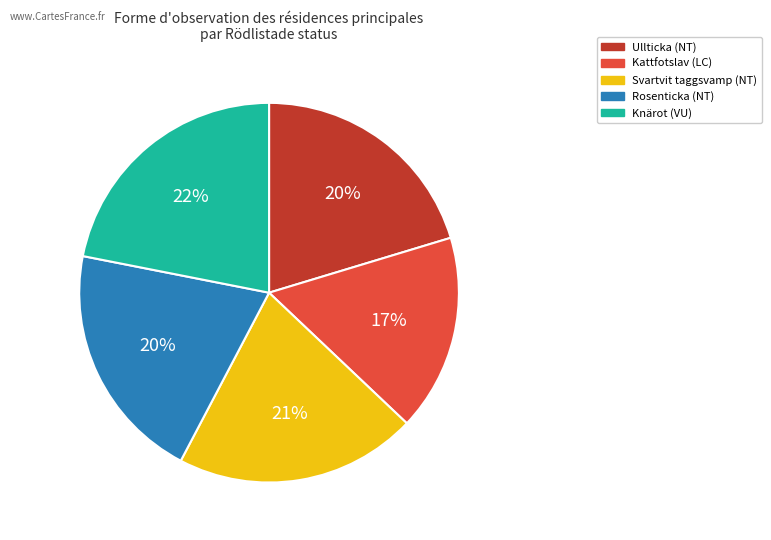

Approximately how many times larger is the value at Rosenticka compared to Svartvit taggsvamp?

1.0